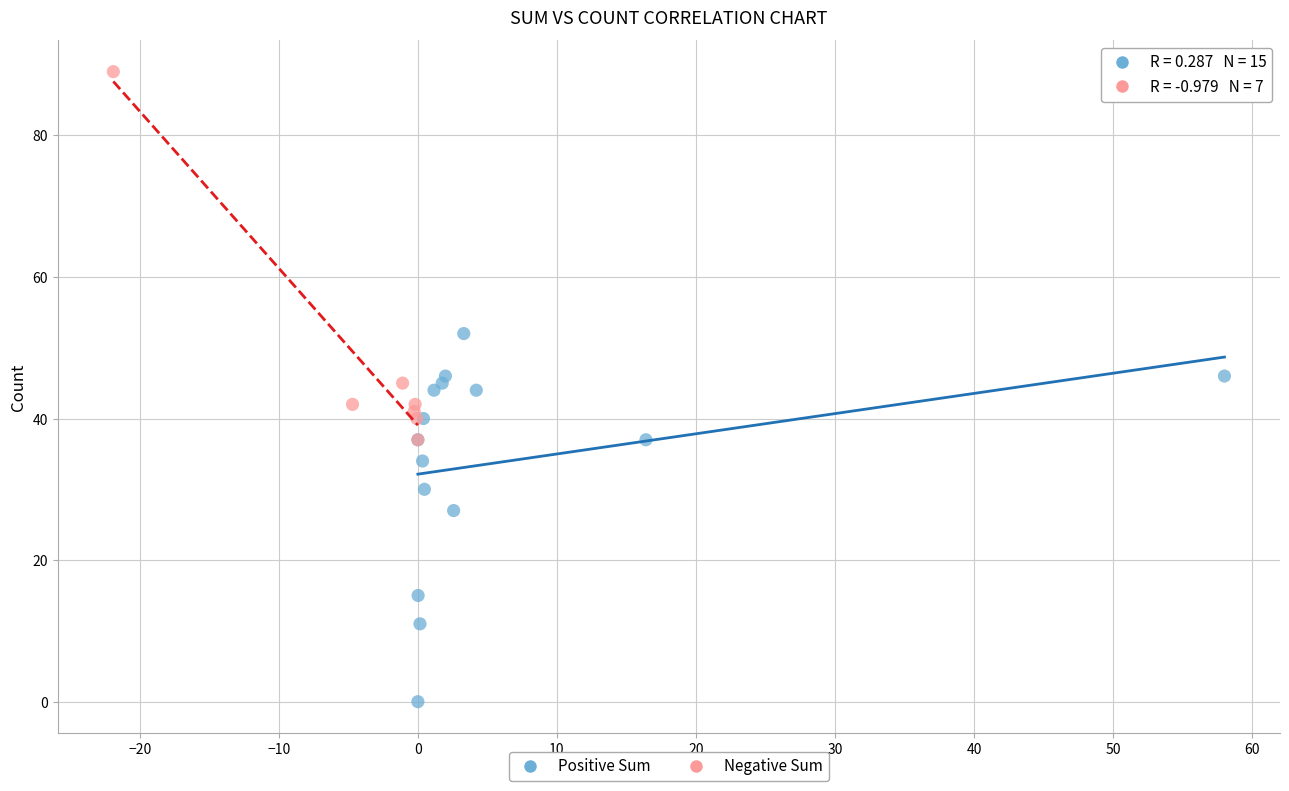

Which series contains the highest Y value?

Negative Sum